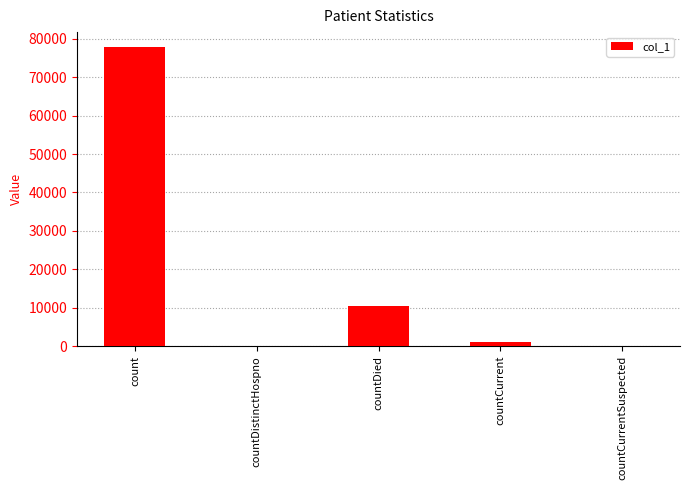

True or false: the data shows -26635 at countCurrentSuspected.

False